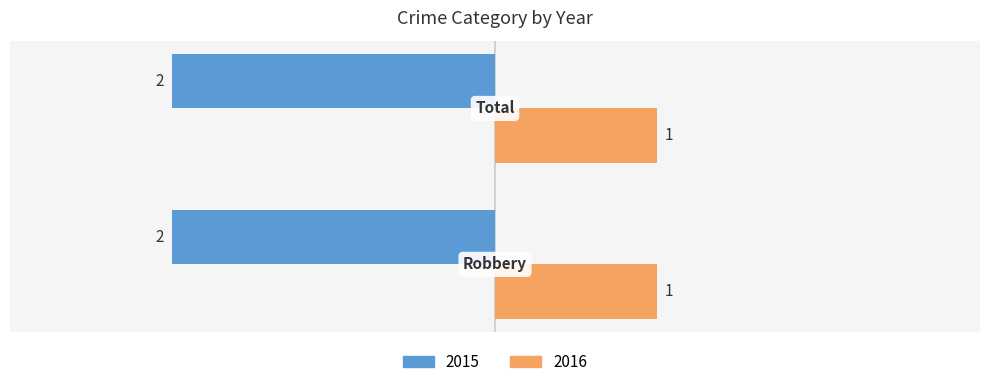

Which series has the largest total across all categories?

2016